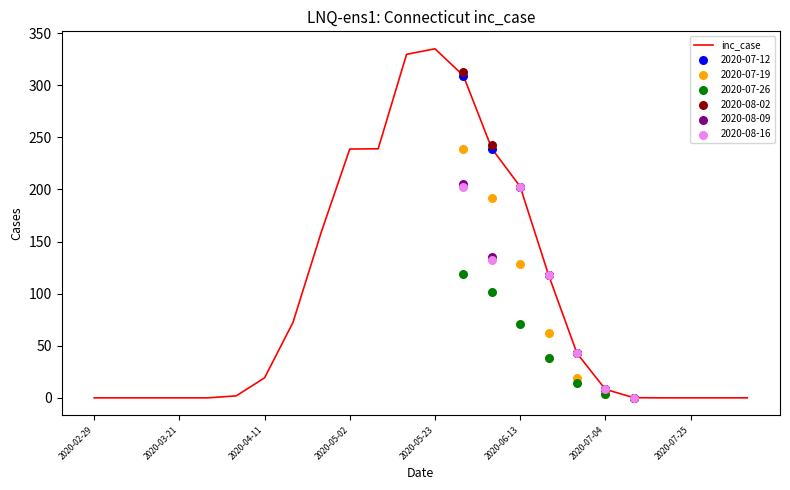

Which has a higher value, 2020-05-02 or 23?

2020-05-02